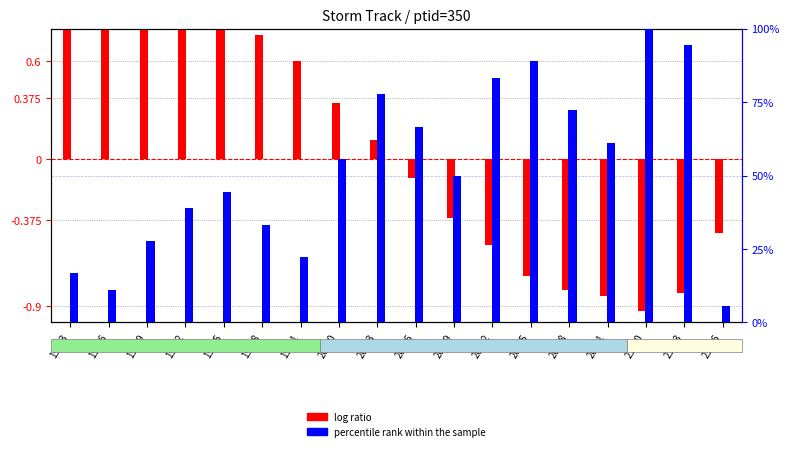

At how many categories does at least one series exceed 60?

8